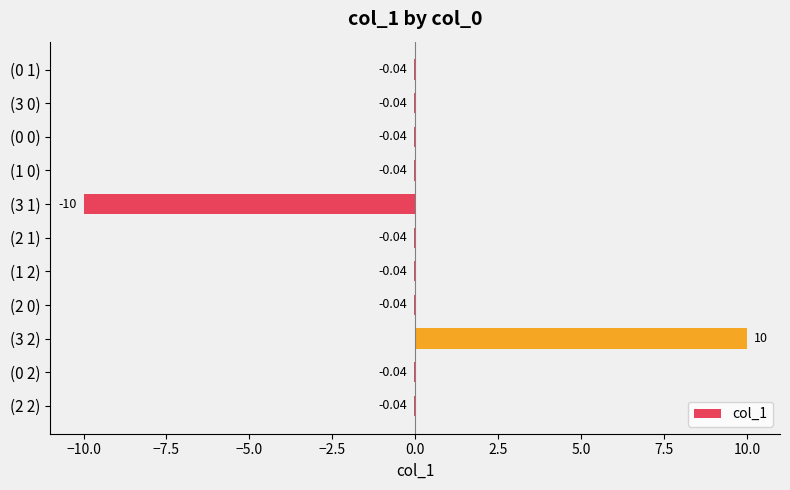

What is the minimum value shown in the chart?

-10.0